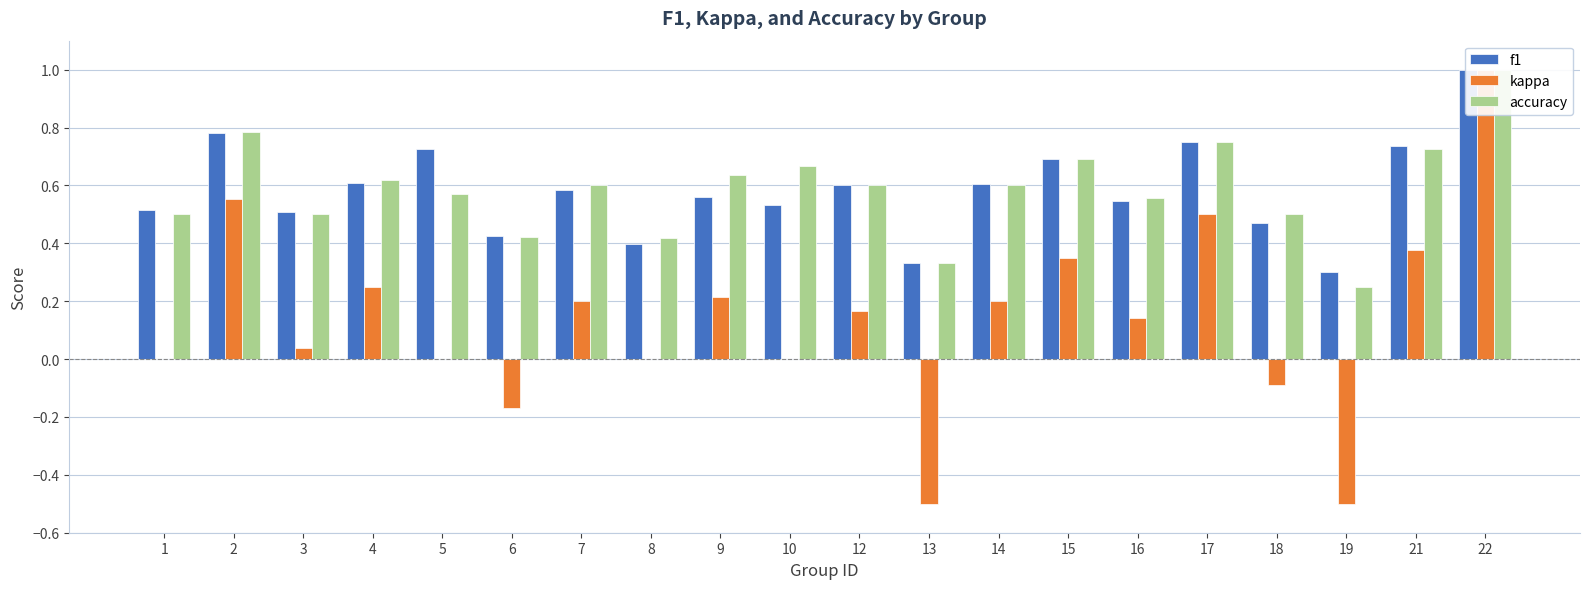

Reading left to right, list all the values displayed in this chart.

f1: 0.5	0.8	0.5	0.6	0.7	0.4	0.6	0.4	0.6	0.5	0.6	0.3	0.6	0.7	0.5	0.7	0.5	0.3	0.7	1.0
kappa: 0.0	0.6	0.0	0.2	0.0	-0.2	0.2	0.0	0.2	0.0	0.2	-0.5	0.2	0.4	0.1	0.5	-0.1	-0.5	0.4	1.0
accuracy: 0.5	0.8	0.5	0.6	0.6	0.4	0.6	0.4	0.6	0.7	0.6	0.3	0.6	0.7	0.6	0.8	0.5	0.2	0.7	1.0